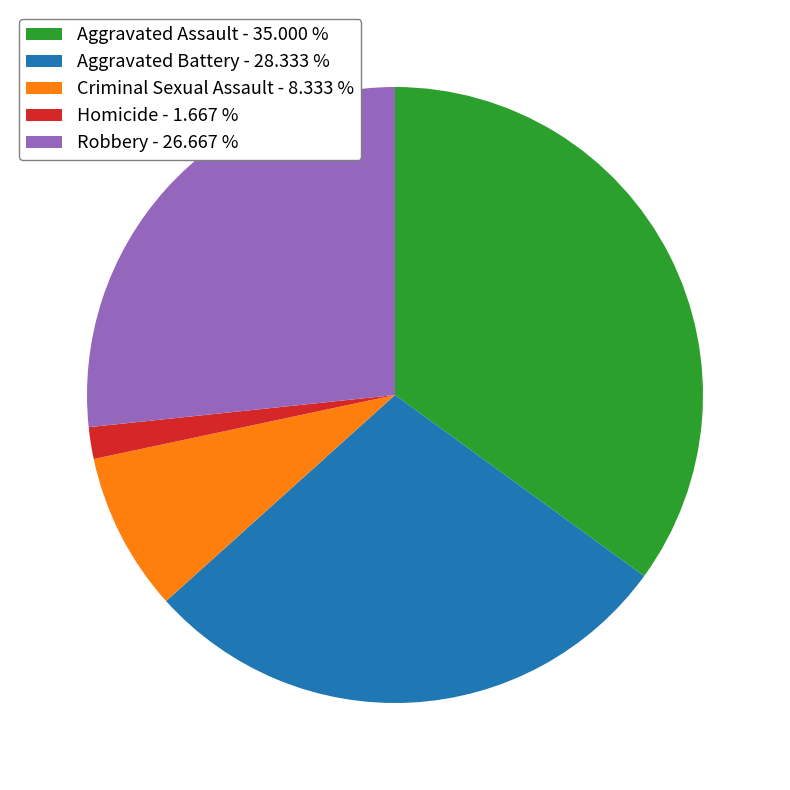

Approximately how many times larger is the value at Robbery - 26.667 % compared to Aggravated Battery - 28.333 %?

0.9